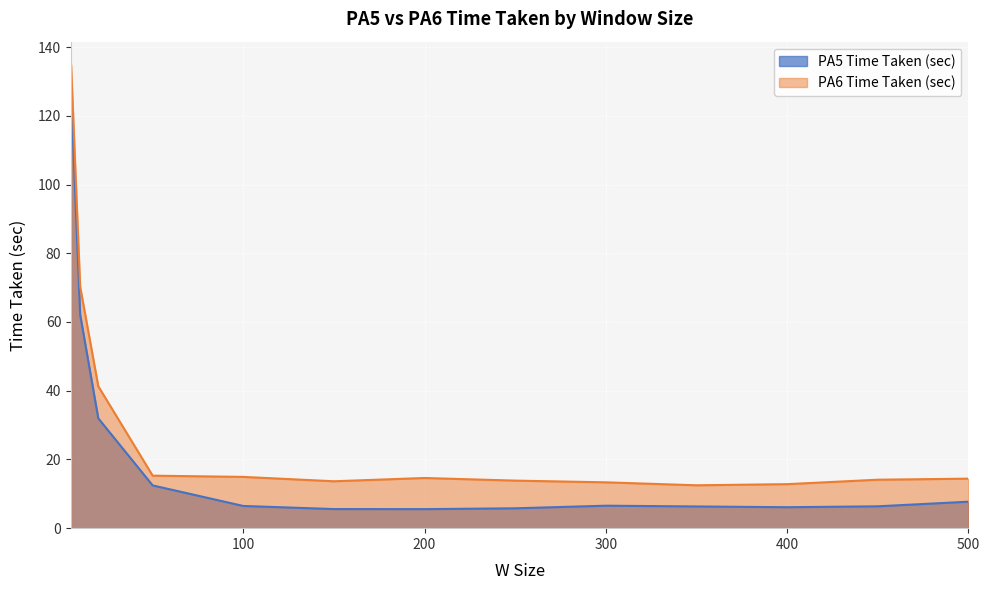

At which label does PA6 Time Taken (sec) first exceed 14?

5